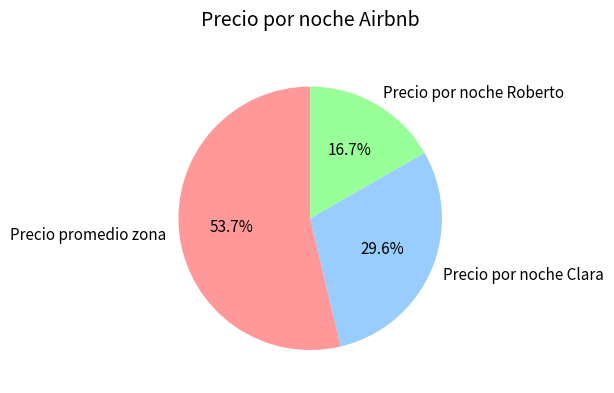

Approximately how many times larger is the value at Precio por noche Roberto compared to Precio promedio zona?

0.3